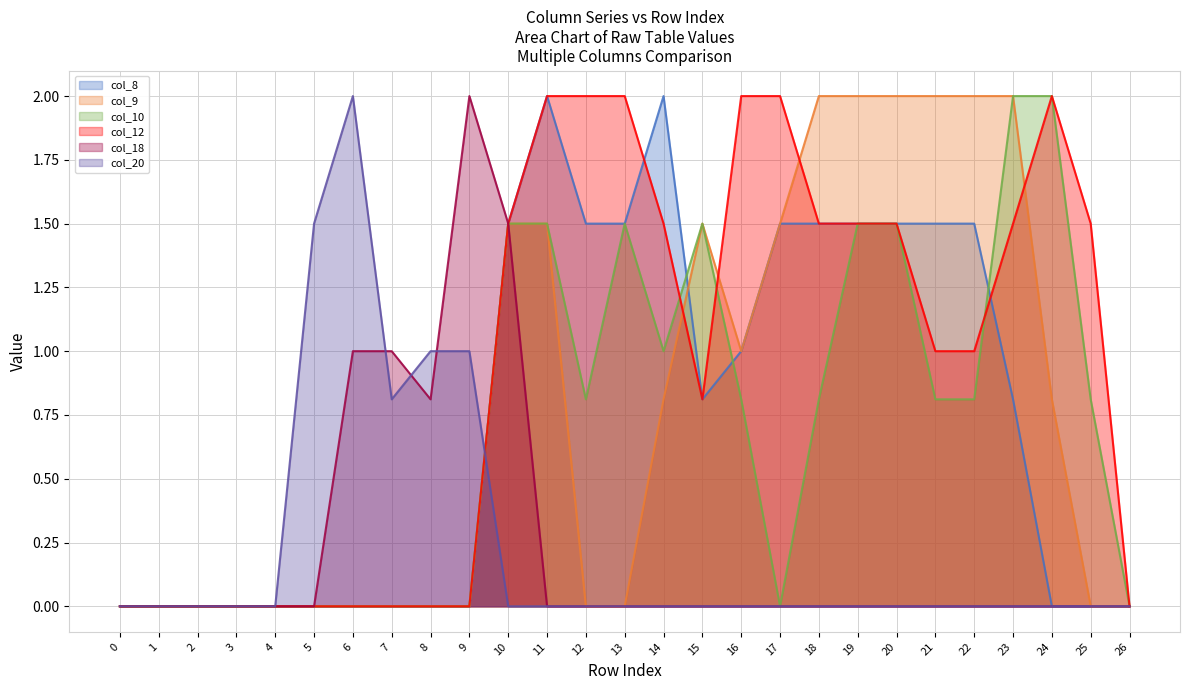

Which series has the widest spread of values?

col_8